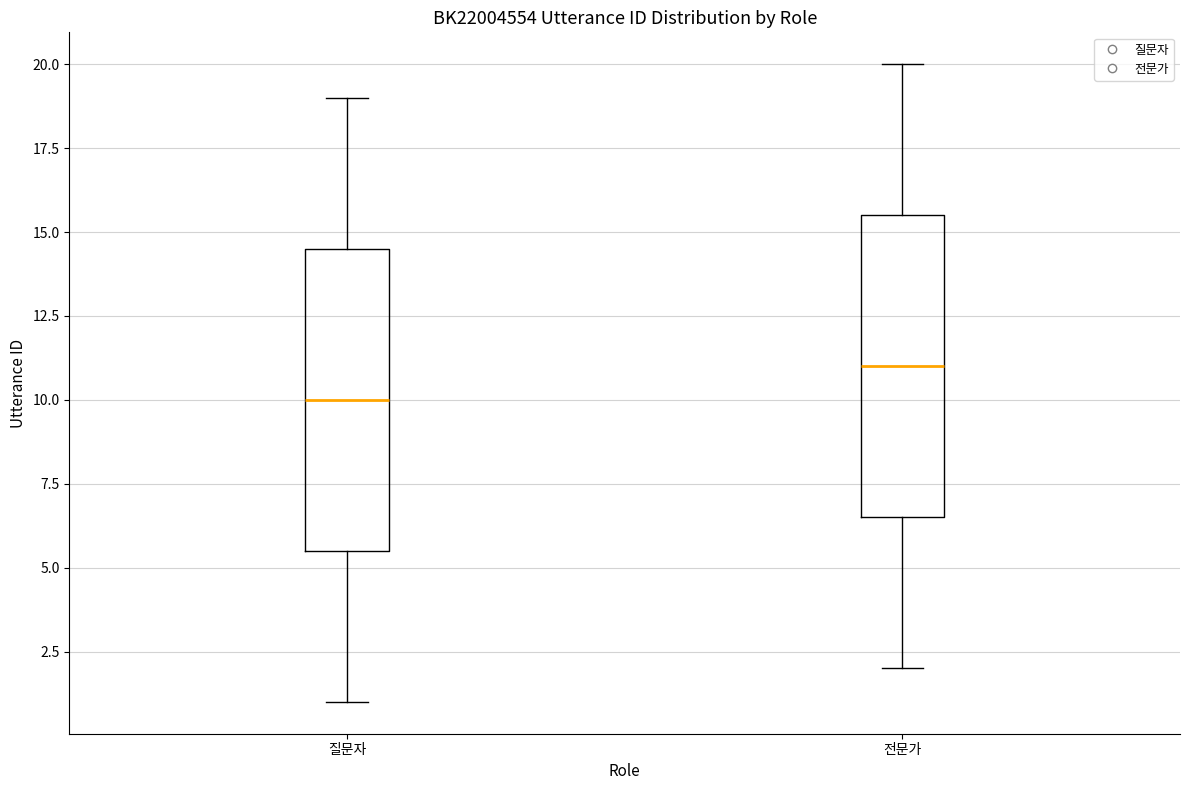

Where does the median line of the box for 질문자 sit on the y-axis? The values are not printed on the chart, so give them approximately, as read against the axis.

10.0